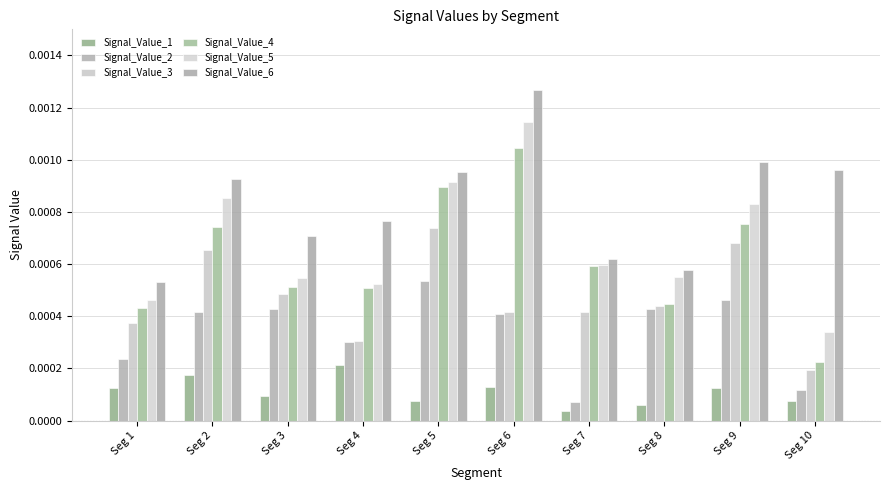

Rank the categories by Signal_Value_5 value from lowest to highest.

Seg 10, Seg 1, Seg 4, Seg 3, Seg 8, Seg 7, Seg 9, Seg 2, Seg 5, Seg 6